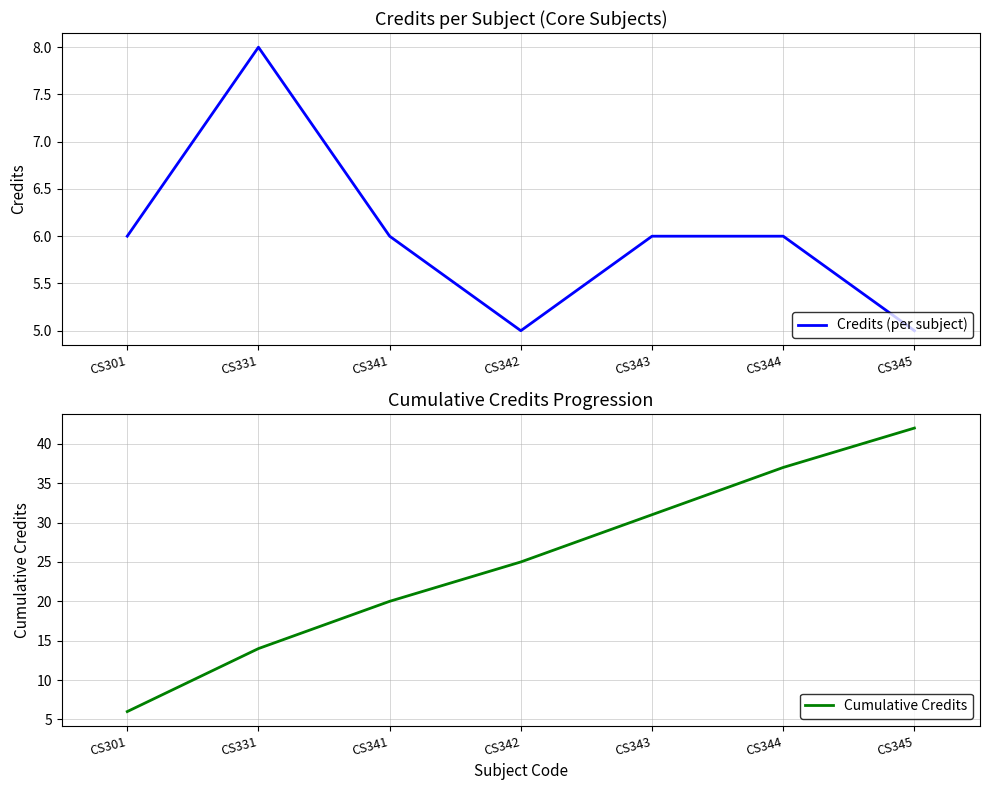

How many lines are shown in the chart?

2